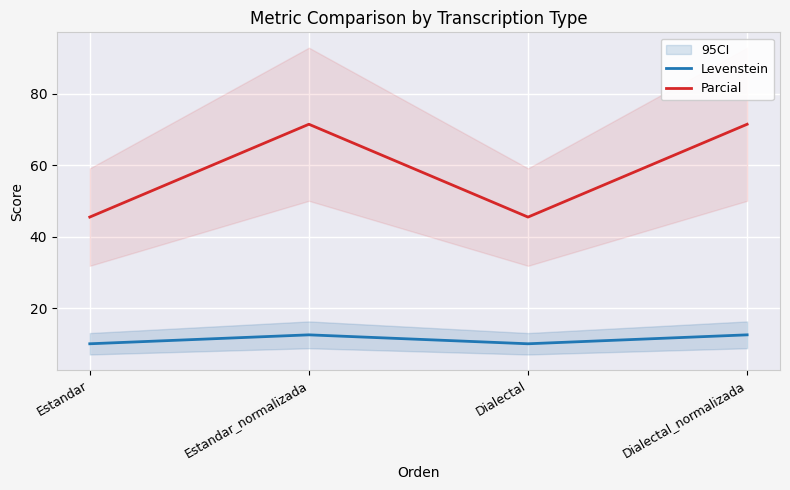

What is the label of the 2nd point from the left?

Estandar_normalizada